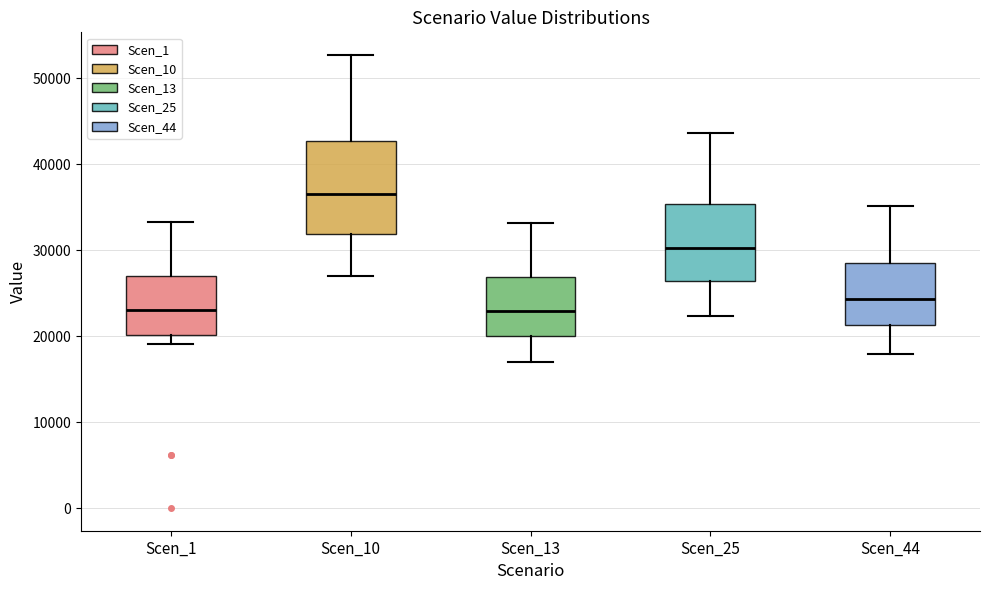

Which box's median line is the highest?

Scen_10